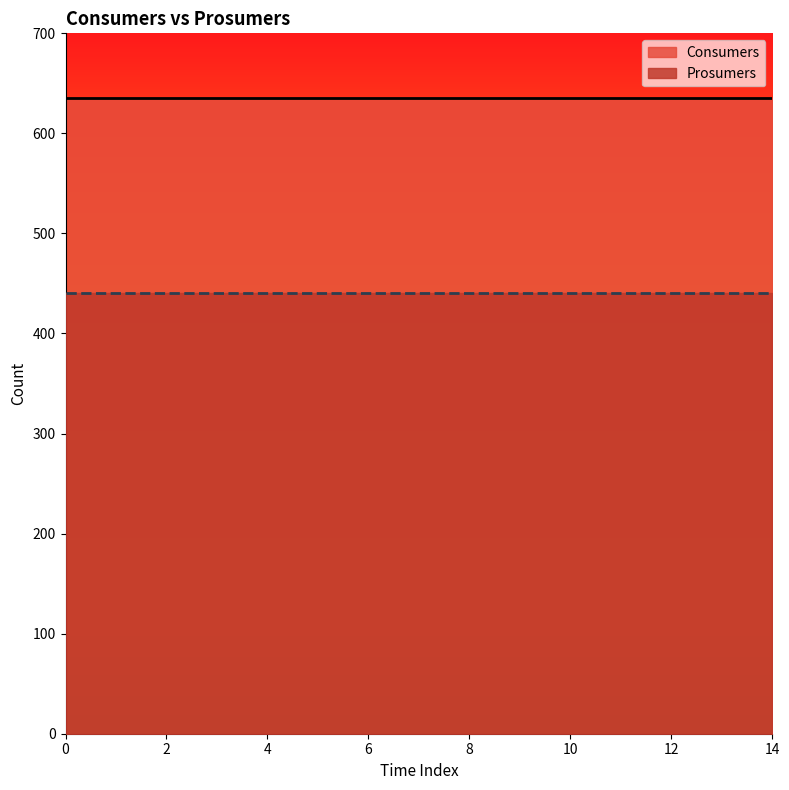

Which series has the widest spread of values?

Consumers